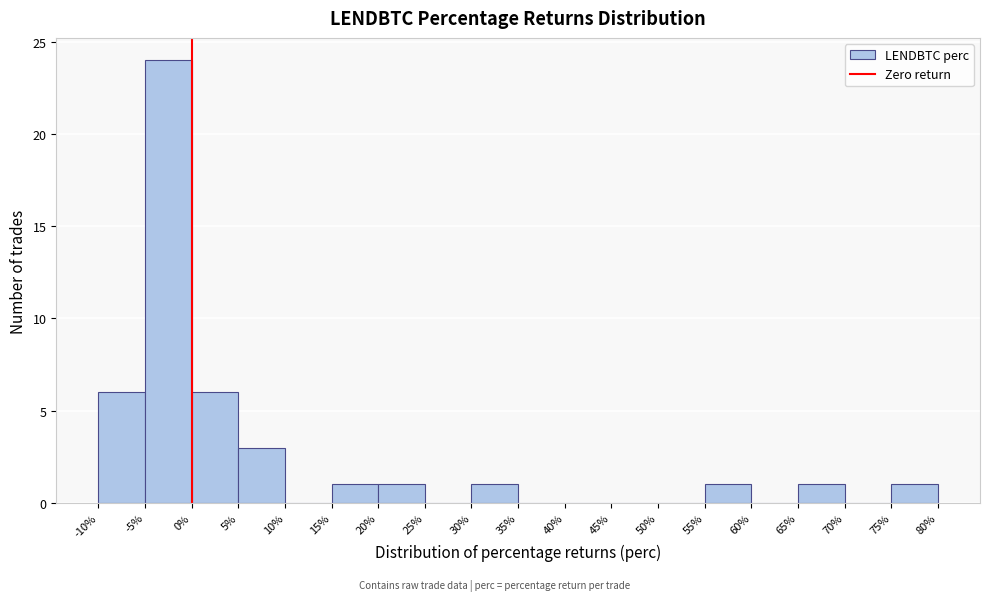

What is the height of the bar covering 5% to 10% on the x-axis? The values are not printed on the chart, so give them approximately, as read against the axis.

3